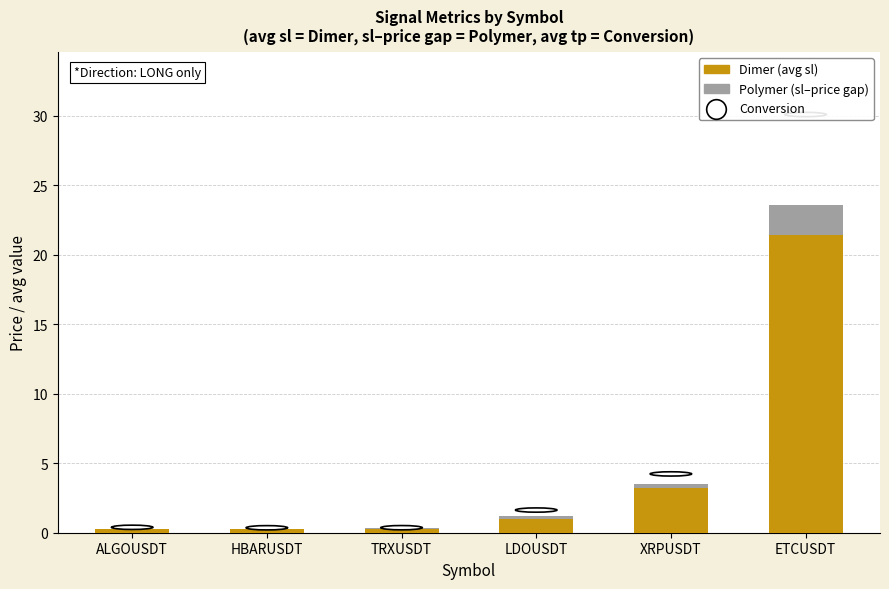

What is the total value across all series at ETCUSDT?

23.6